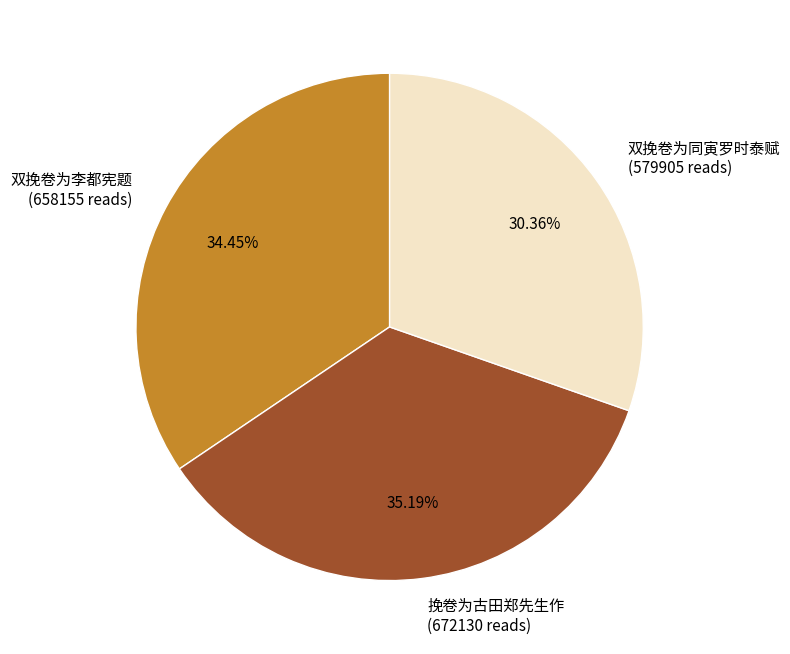

To the nearest percent, what is the average slice percentage?

33%